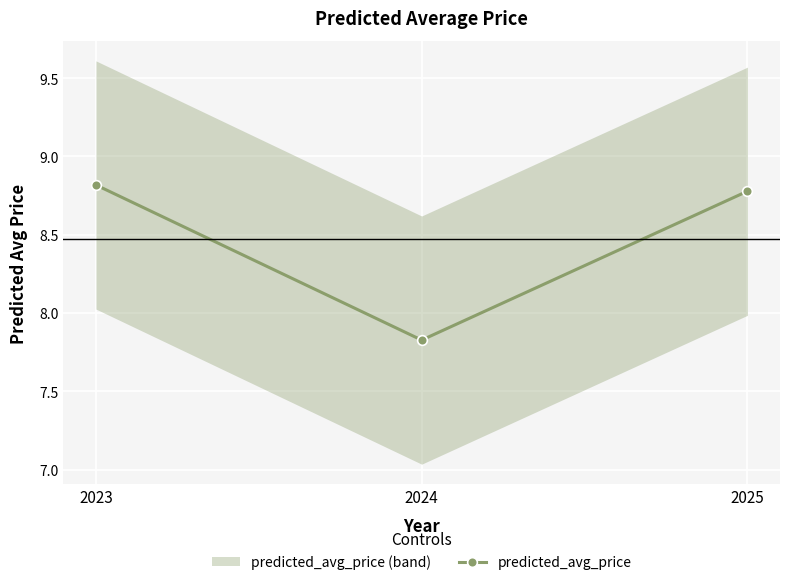

Read the value at 2025.

8.8